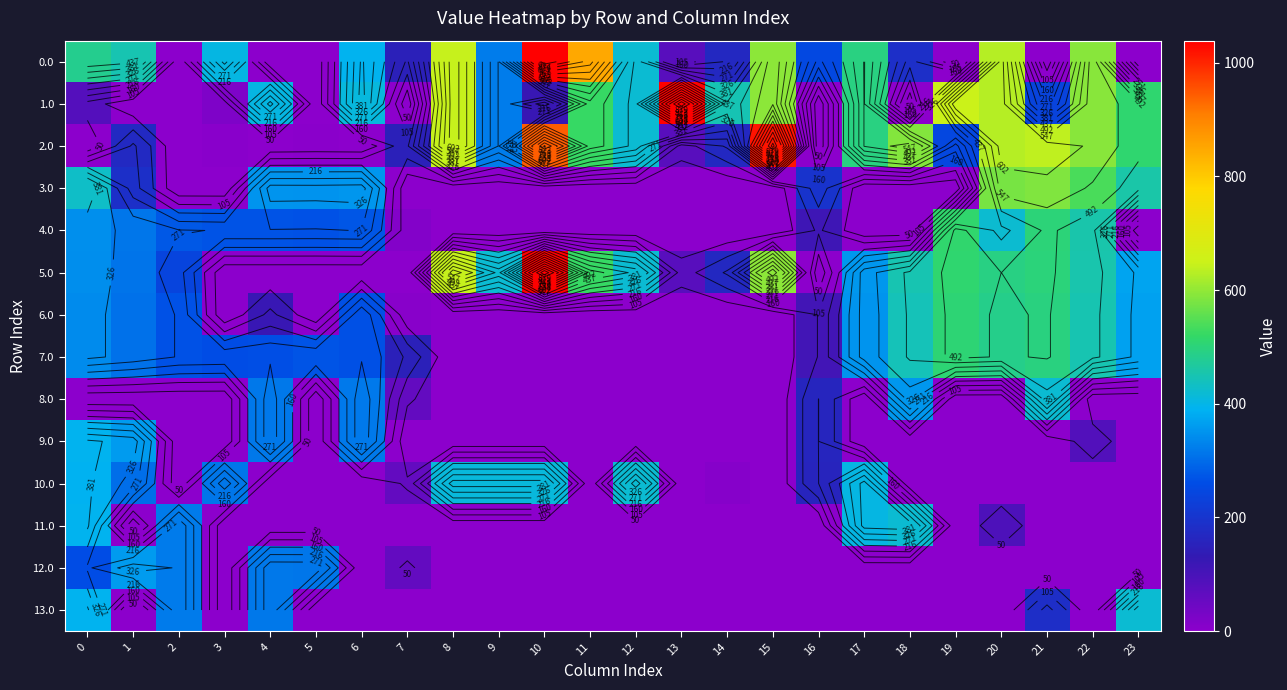

How many data points in 11.0 are above 0?

5